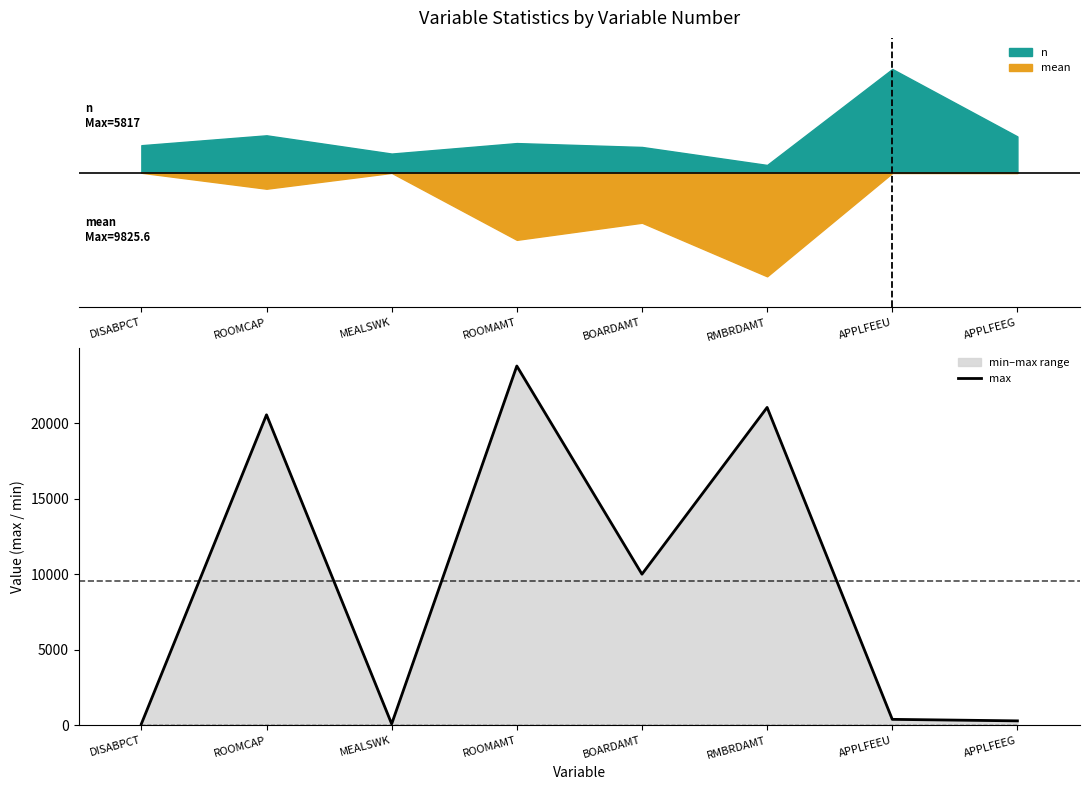

At which category does the chart reach its minimum across all series?

MEALSWK